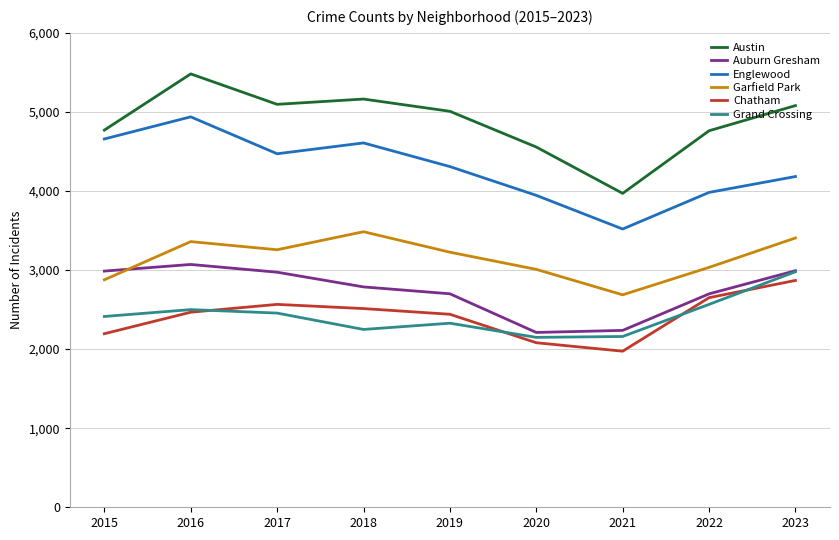

The Austin series shows 4762 at 2022. True or false?

True